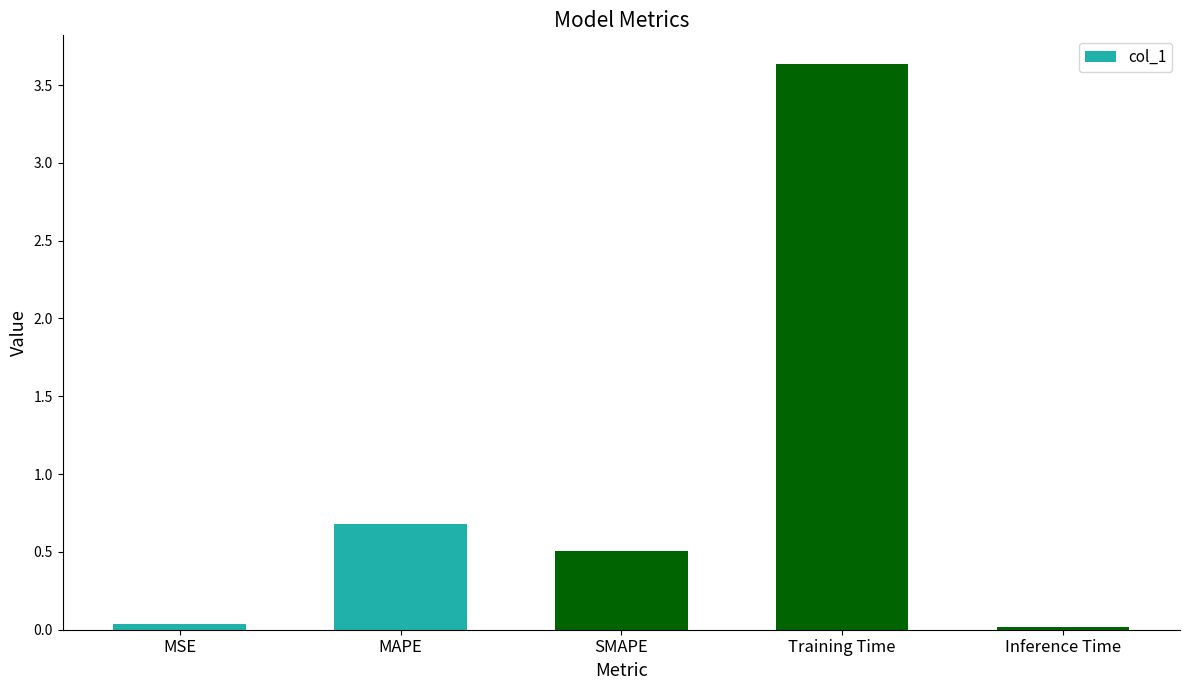

What is the difference between the values at SMAPE and Training Time?

3.1